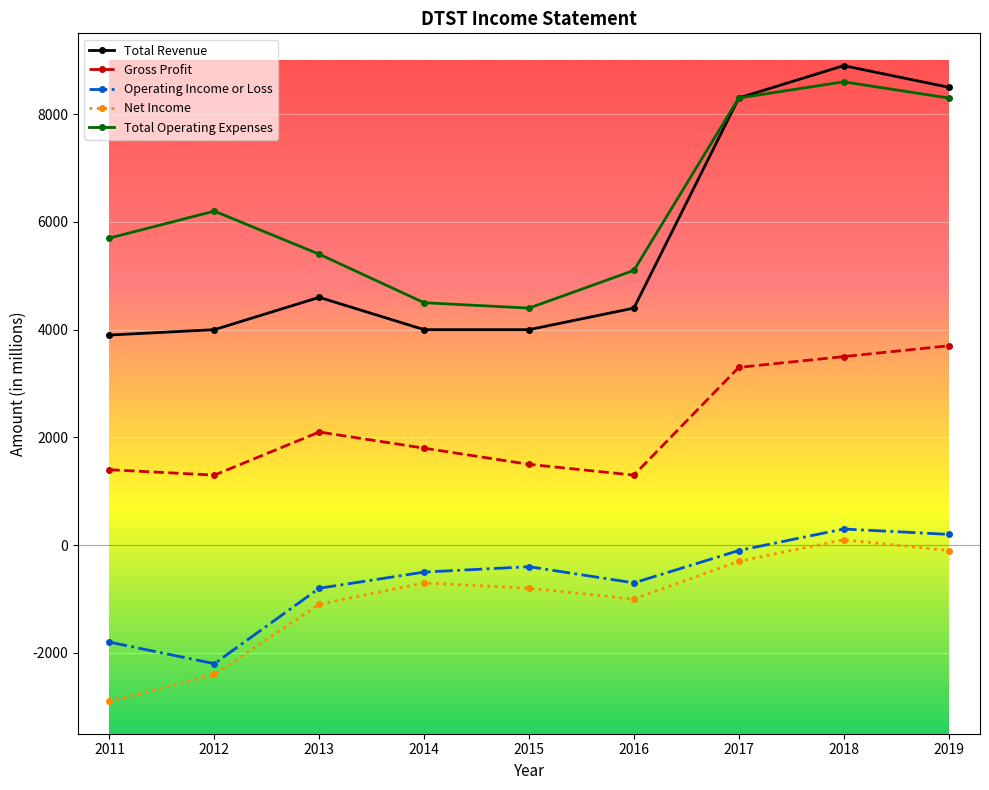

True or false: Total Revenue and Net Income intersect in this chart.

False